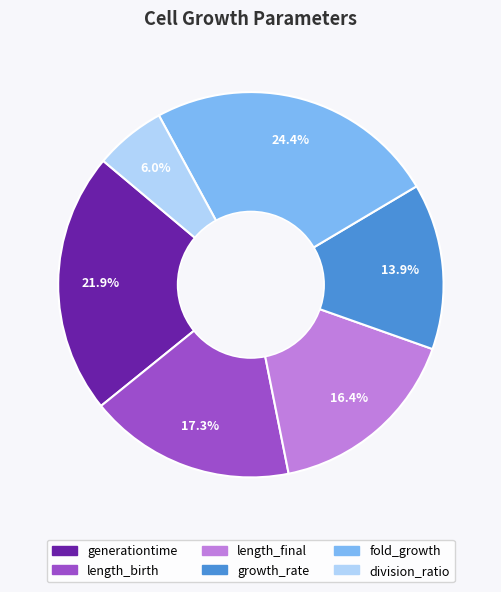

To the nearest percent, what is the difference between the largest and smallest slice percentages?

18%